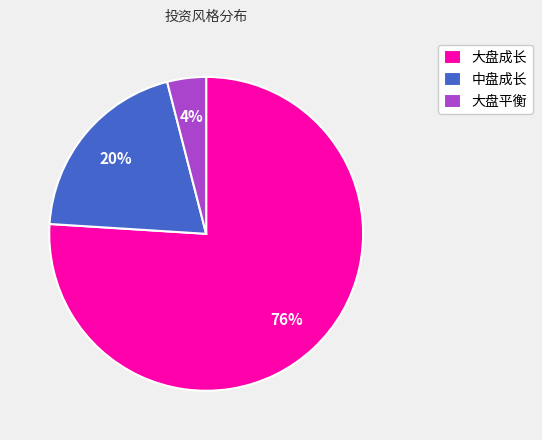

Is the sum of 大盘成长 and 大盘平衡 greater than half?

Yes